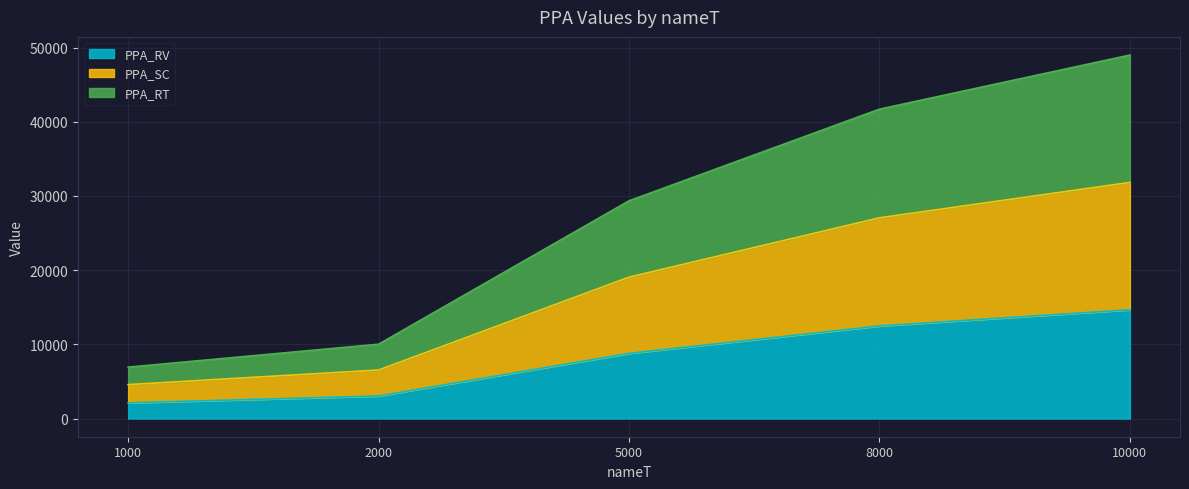

Is it true that PPA_SC equals 10397.4 at 8000?

False